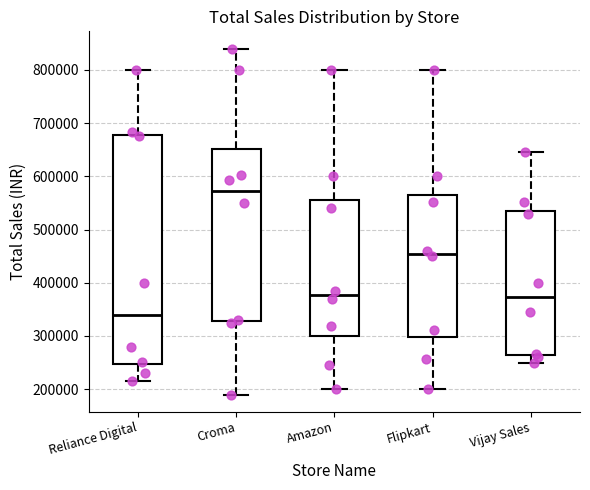

Reading left to right, read every box against the y-axis: the position of its median line, the range the box covers, and the ends of its whiskers. The values are not printed on the chart, so give them approximately, as read against the axis.

Reliance Digital: median 340000, box 250000 to 680000, whiskers 220000 to 800000
Croma: median 570000, box 330000 to 650000, whiskers 190000 to 840000
Amazon: median 380000, box 300000 to 550000, whiskers 200000 to 800000
Flipkart: median 450000, box 300000 to 560000, whiskers 200000 to 800000
Vijay Sales: median 370000, box 260000 to 540000, whiskers 250000 to 640000